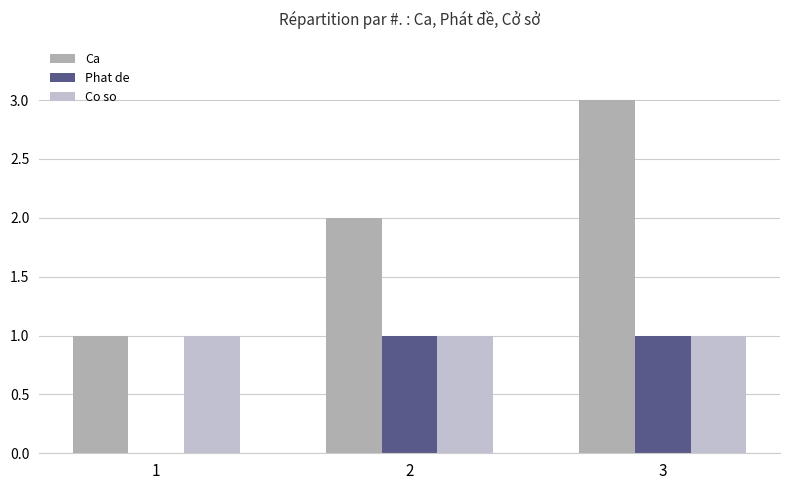

Read the Phat de value at 2.

1